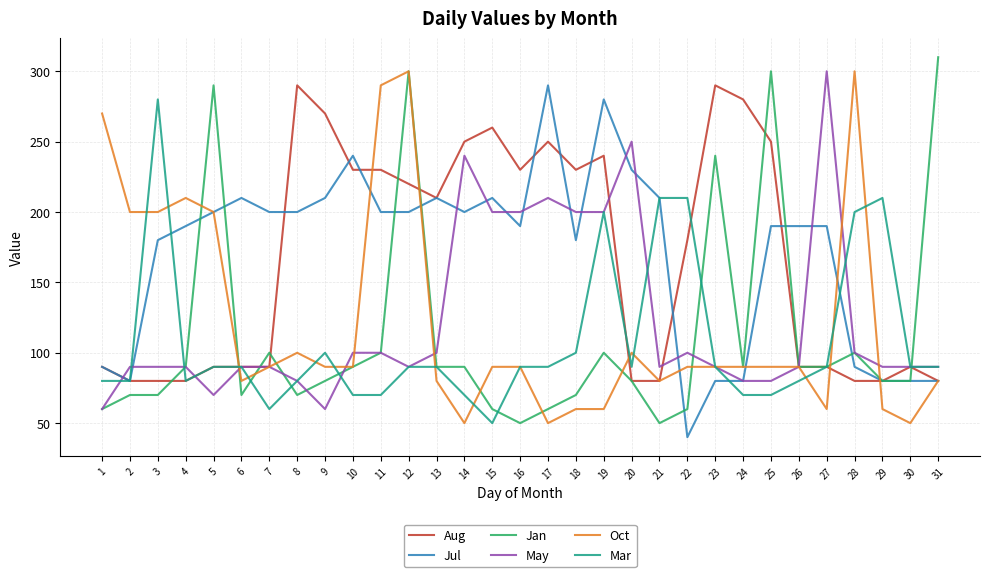

What is the difference between the maximum and minimum values in the May series?

240